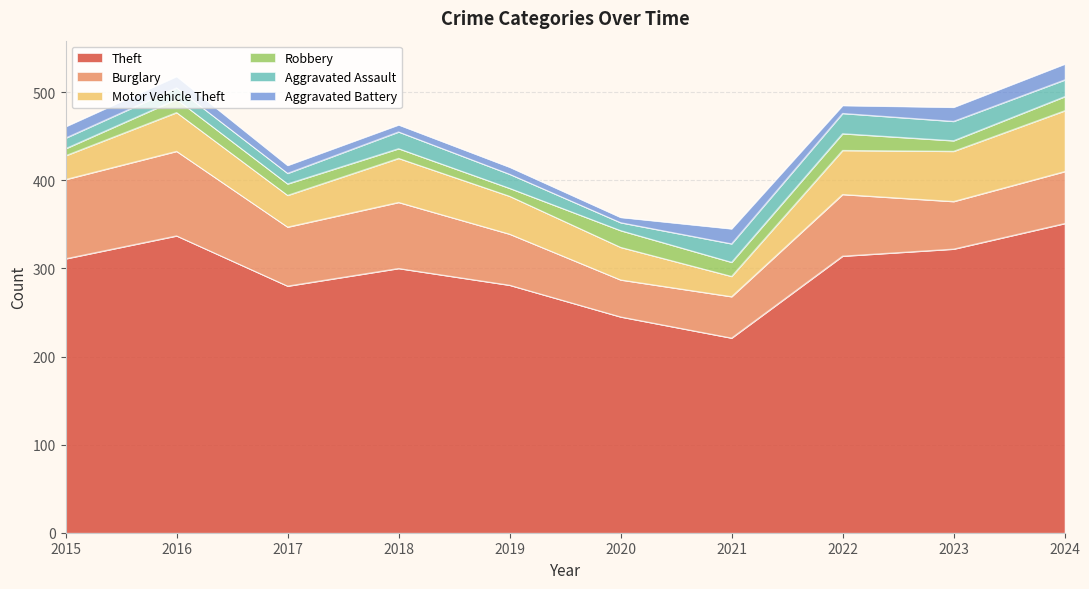

What is the difference between the Theft values at 2021 and 2018?

79